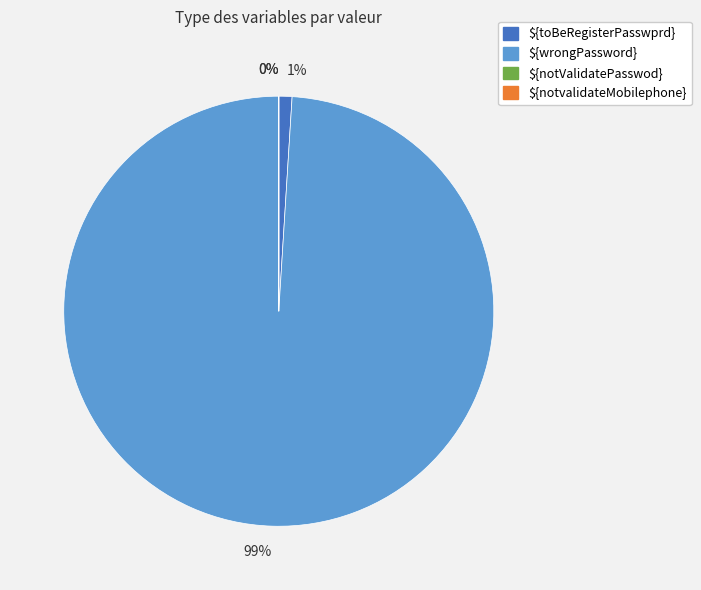

Is there any slice that represents more than half of the pie?

Yes